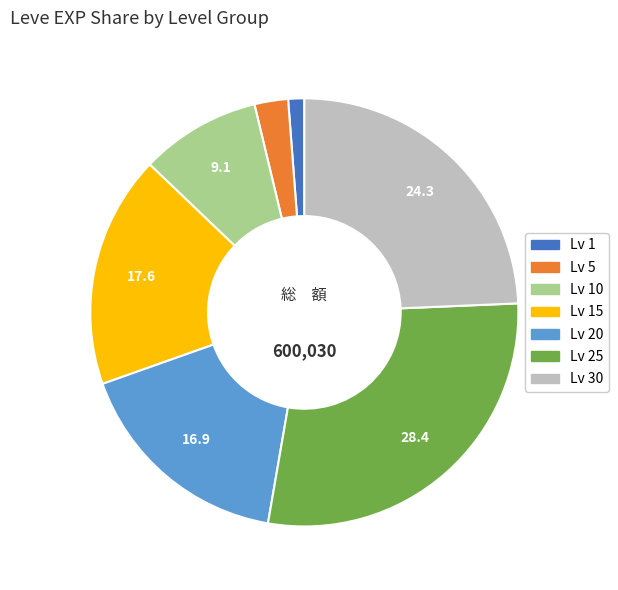

Does any single category account for the majority?

No